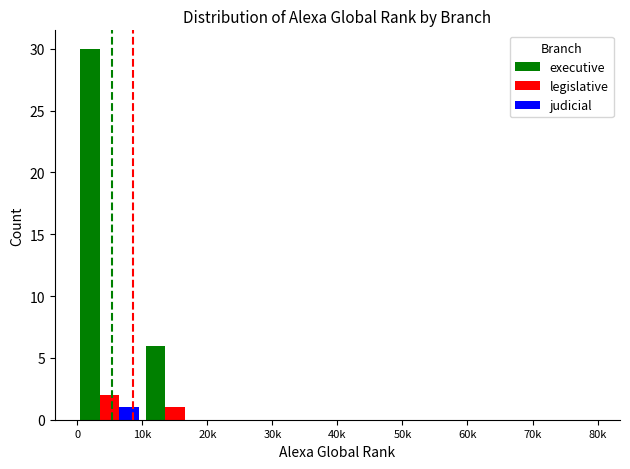

What is the maximum value shown in the chart?

30